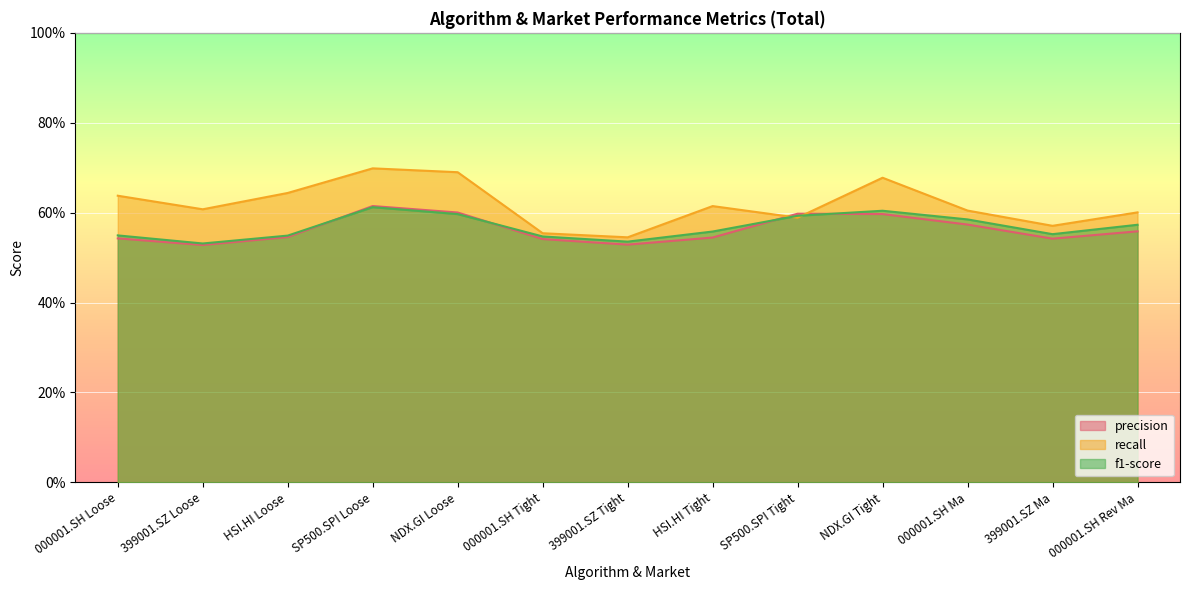

How many categories are shown in the chart?

13